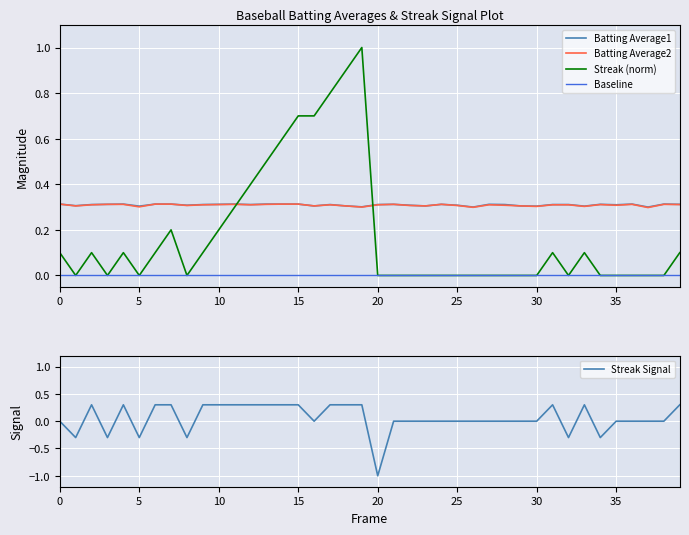

Is it true that Batting Average2 equals 0.5 at 35?

False